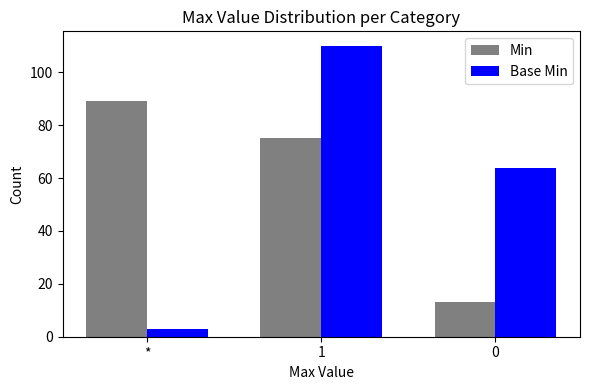

What is the value of the Min bar at the 1st from the left?

89